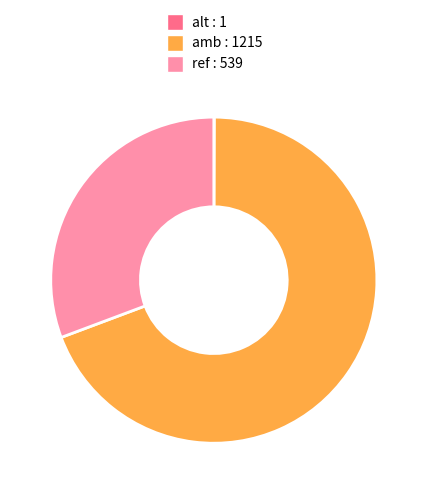

Is there a majority slice in this chart?

Yes